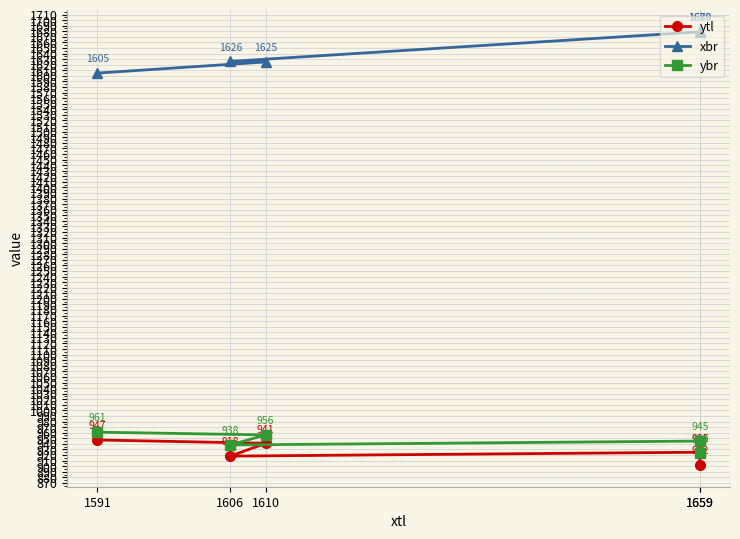

Reading right to left, transcribe all the data shown in this chart.

ytl: 1659=902	1659=925	1606=918	1610=941	1591=947
xbr: 1659=1680	1659=1679	1606=1626	1610=1625	1591=1605
ybr: 1659=923	1659=945	1606=938	1610=956	1591=961